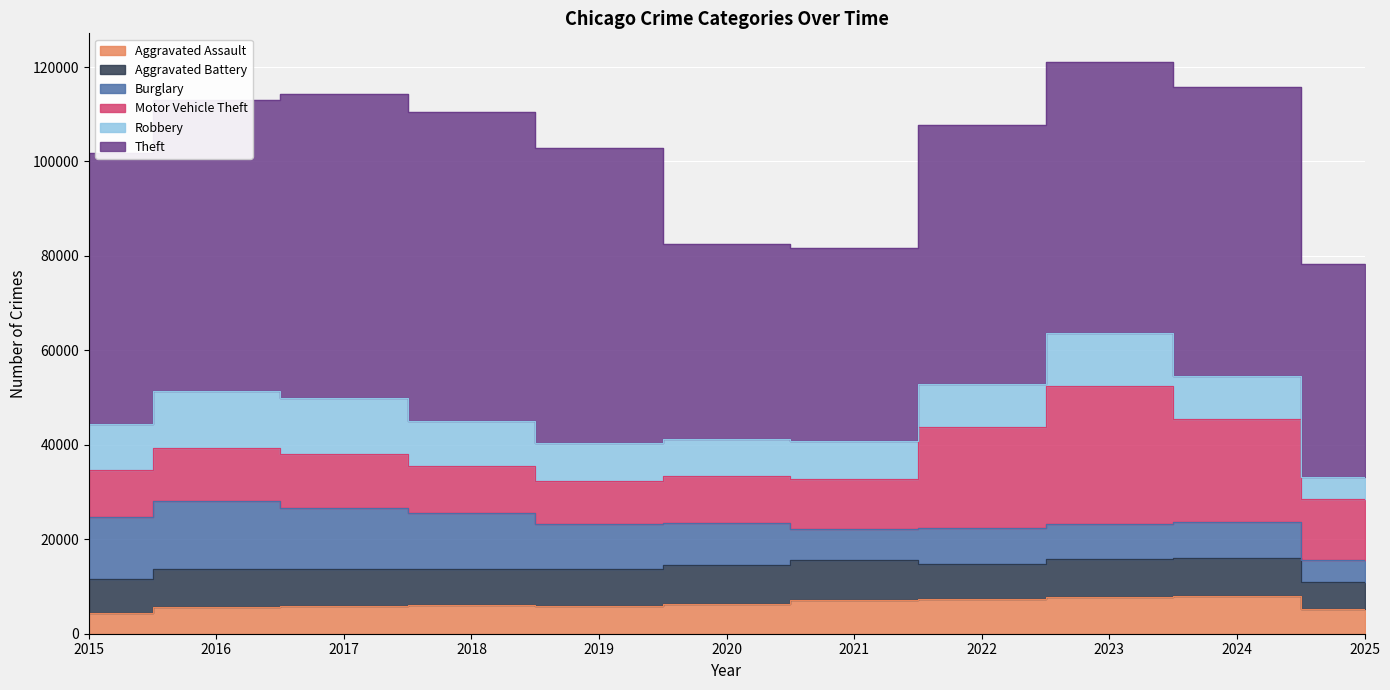

Which series has the widest spread of values?

Theft